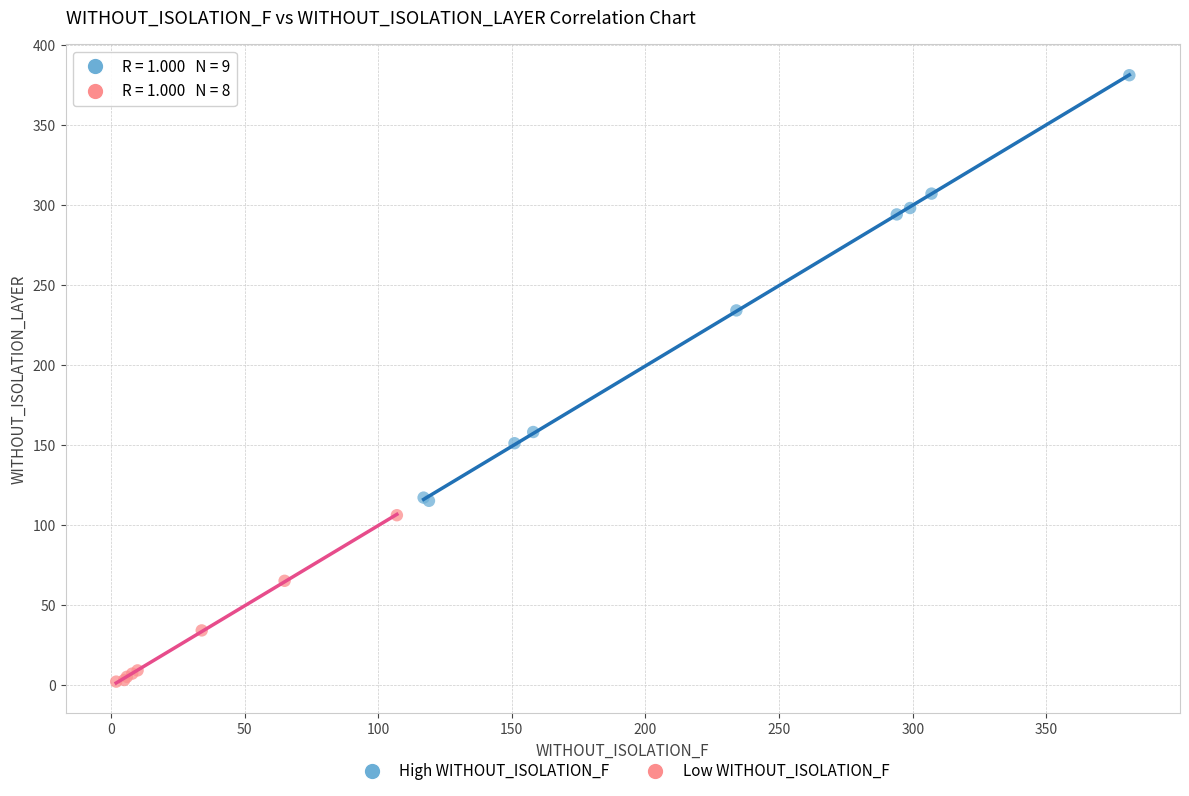

Which series contains the lowest Y value?

Low WITHOUT_ISOLATION_F